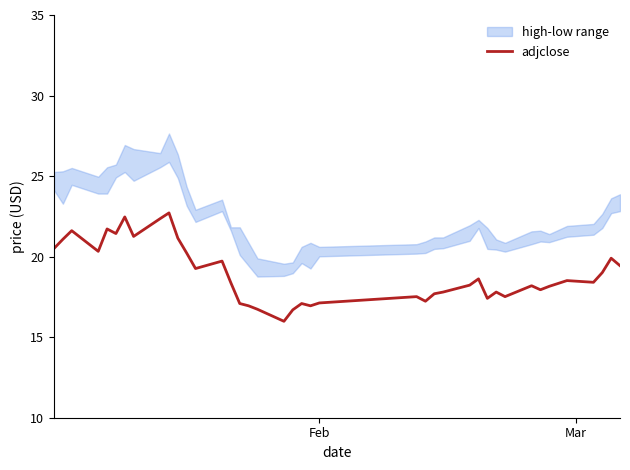

What is the minimum value for adjclose?

16.0